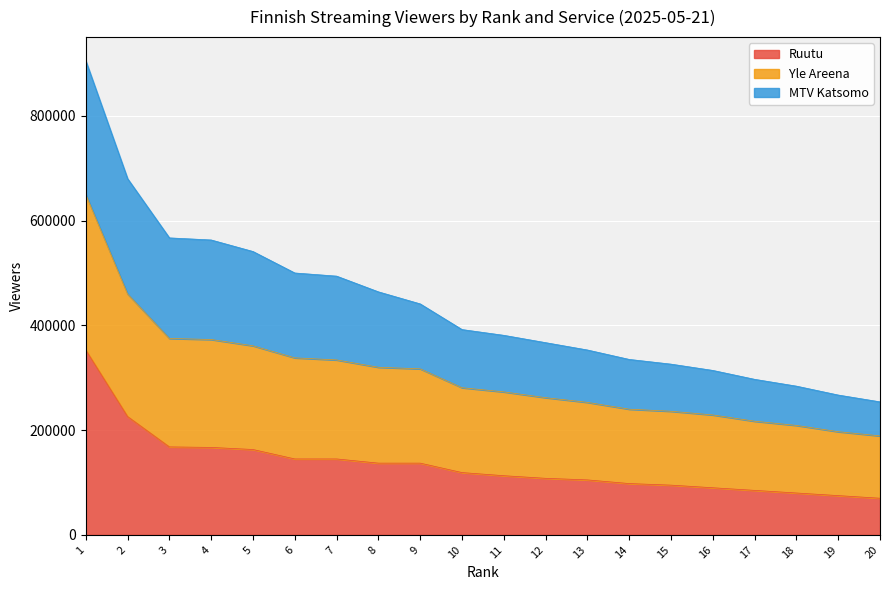

What is the highest value of the Ruutu series?

353000